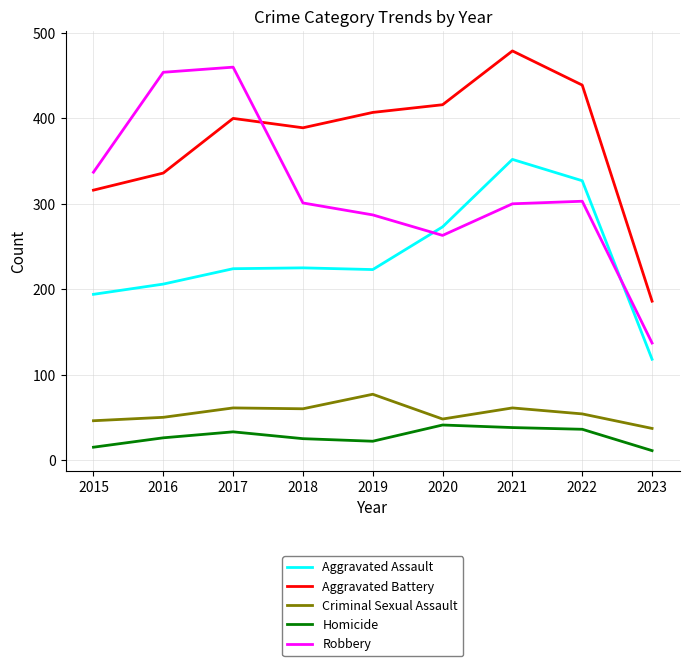

True or false: Robbery and Criminal Sexual Assault cross at least once.

False